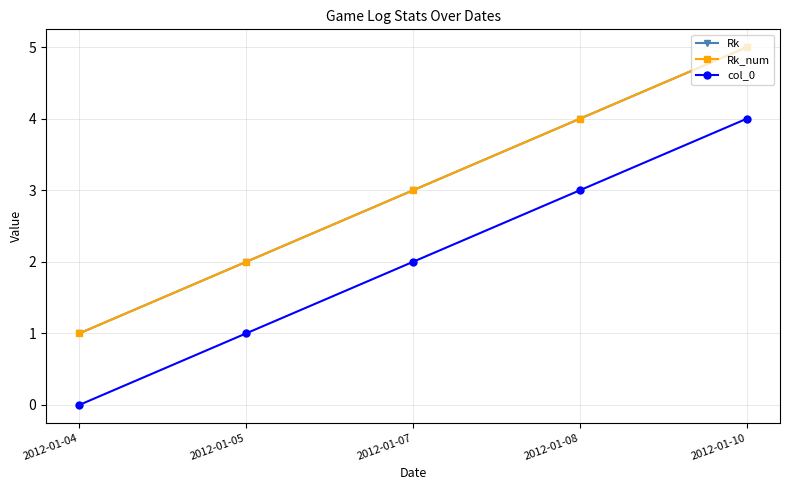

Does the chart display data point markers on the line(s)?

Yes